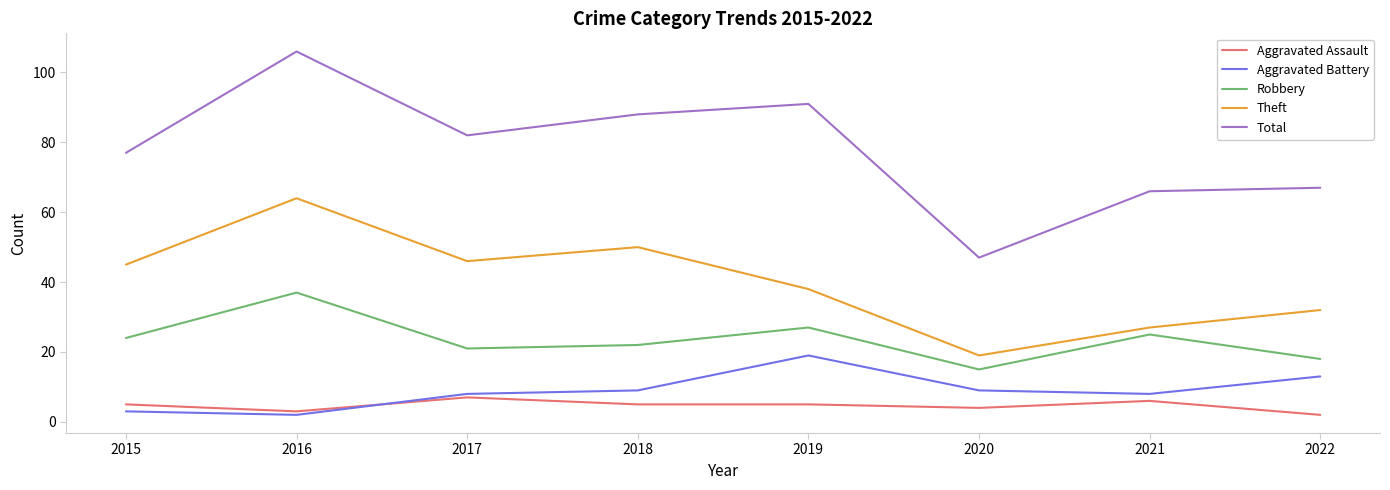

Reading left to right, transcribe all the data shown in this chart.

Aggravated Assault: 5	3	7	5	5	4	6	2
Aggravated Battery: 3	2	8	9	19	9	8	13
Robbery: 24	37	21	22	27	15	25	18
Theft: 45	64	46	50	38	19	27	32
Total: 77	106	82	88	91	47	66	67